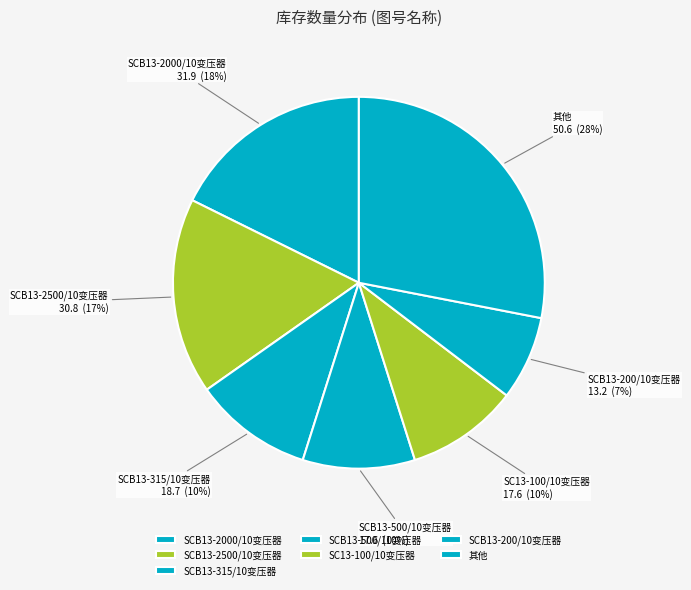

Combined, do SCB13-2000/10变压器 and SCB13-500/10变压器 account for over 50%?

No